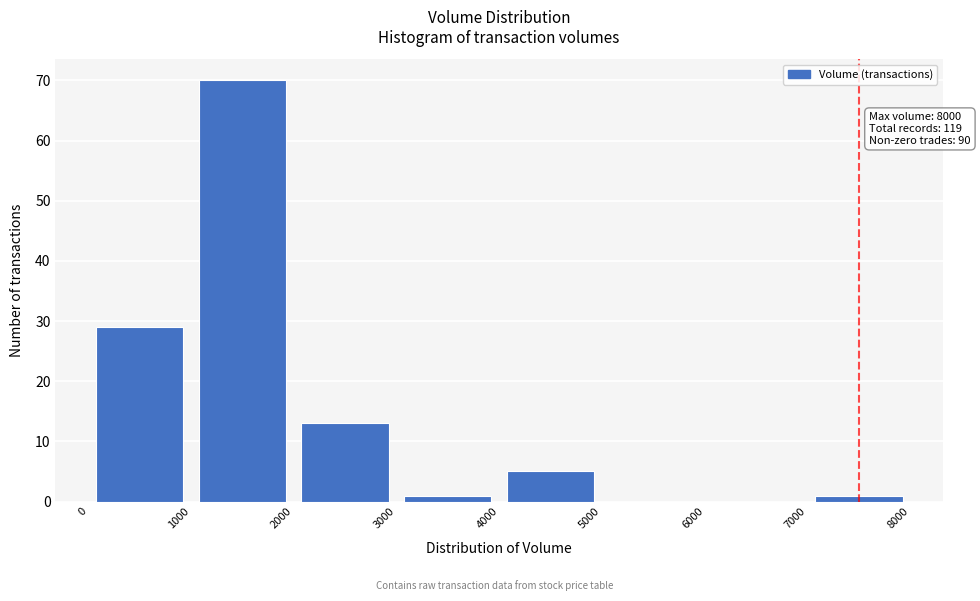

Over which range of the x-axis is the bar tallest?

1000 to 2000